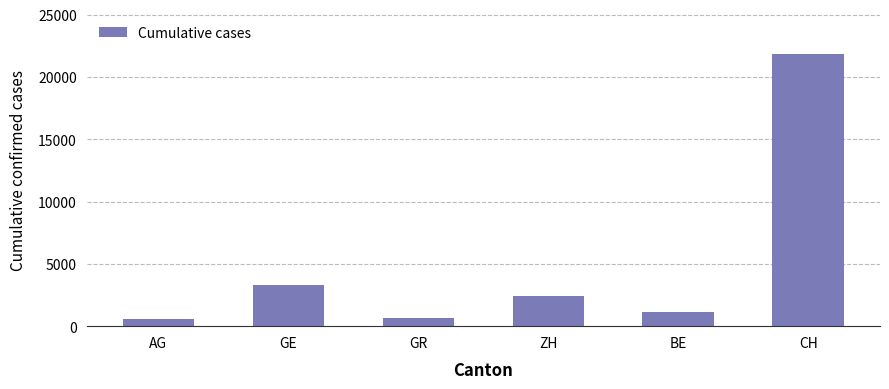

What is the label of the 6th bar from the left?

CH